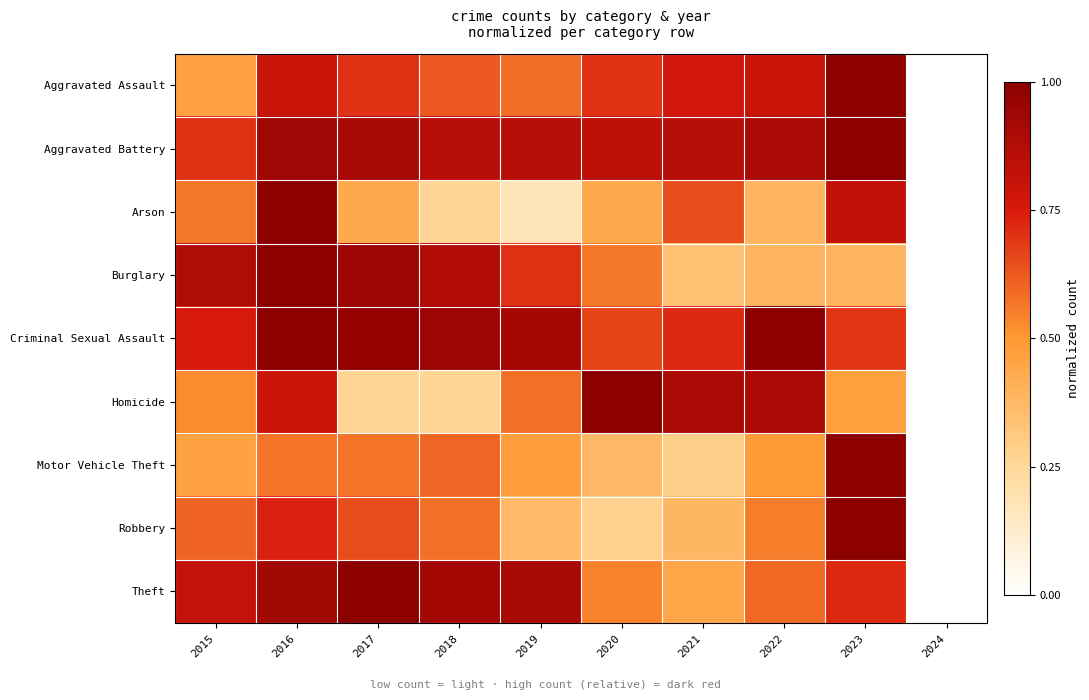

Rank the series at 2017 from highest to lowest value.

Theft, Criminal Sexual Assault, Burglary, Aggravated Battery, Aggravated Assault, Robbery, Motor Vehicle Theft, Arson, Homicide